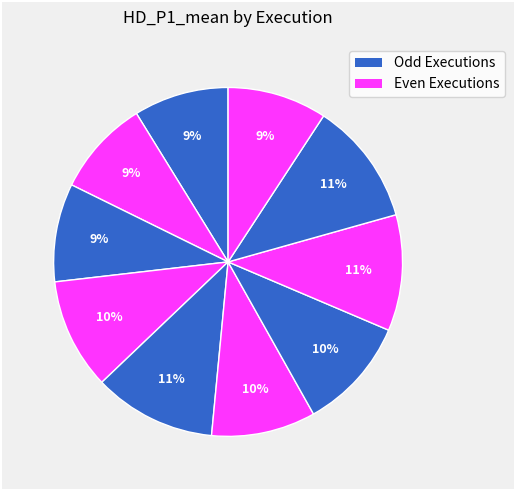

Rank the categories by value from highest to lowest.

9, 5, 8, 7, 4, 6, 10, 3, 2, 1